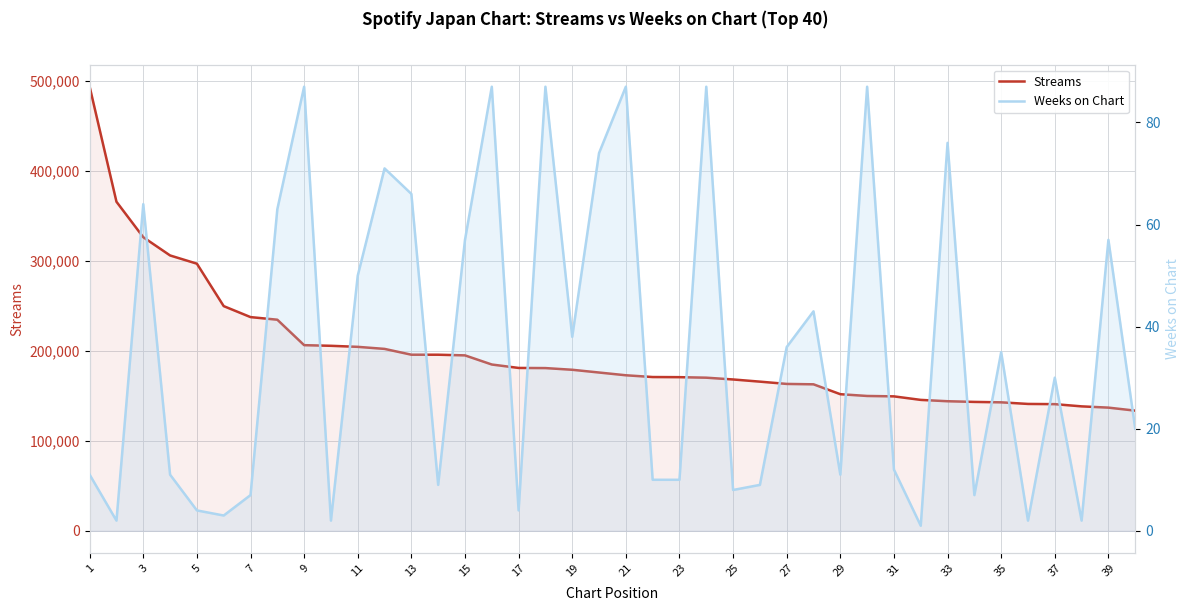

Reading right to left, what are all the values shown in this chart?

Streams: 133544	136902	138301	140765	141001	142790	143247	144002	145490	149413	149854	151819	162799	163238	165775	168192	170168	170748	170892	172853	175909	178964	180841	180996	184805	194959	195688	195700	202160	204436	205598	206301	234585	237498	249691	296851	305990	326253	365670	493479
Weeks on Chart: 20	57	2	30	2	35	7	76	1	12	87	11	43	36	9	8	87	10	10	87	74	38	87	4	87	57	9	66	71	50	2	87	63	7	3	4	11	64	2	11